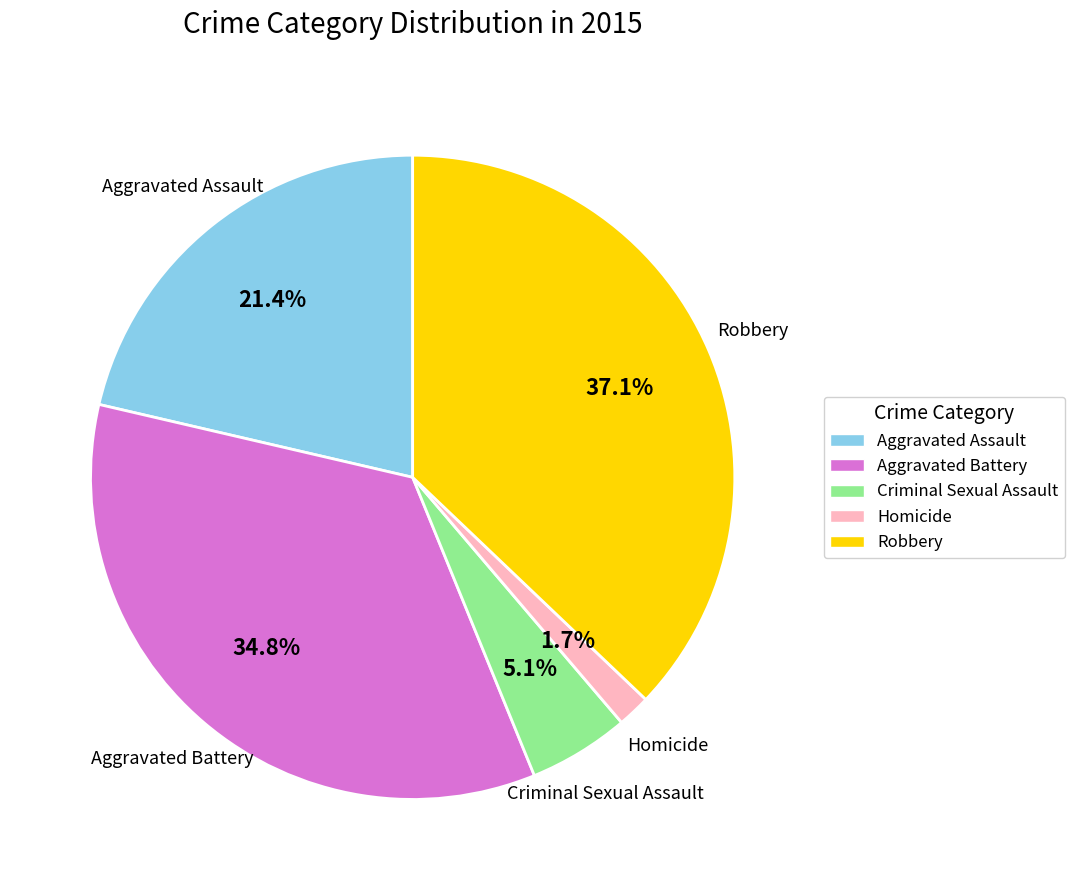

What is the total percentage of Criminal Sexual Assault and Robbery?

42.2%